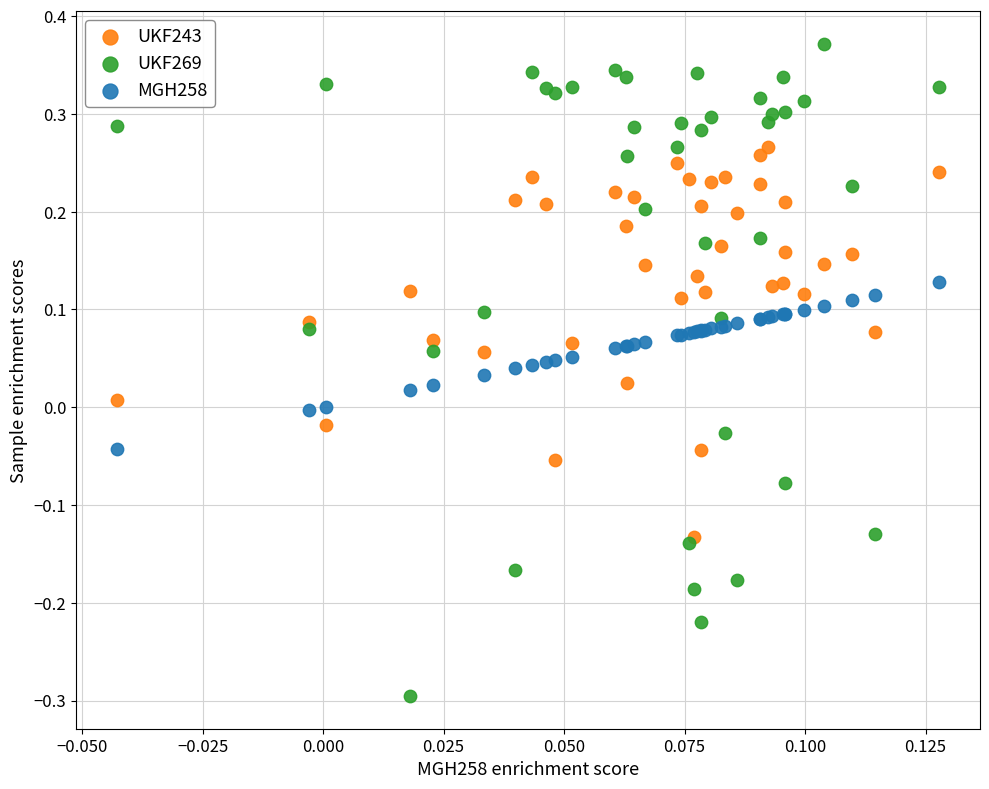

What are all the series names shown in the legend?

UKF243, UKF269, MGH258